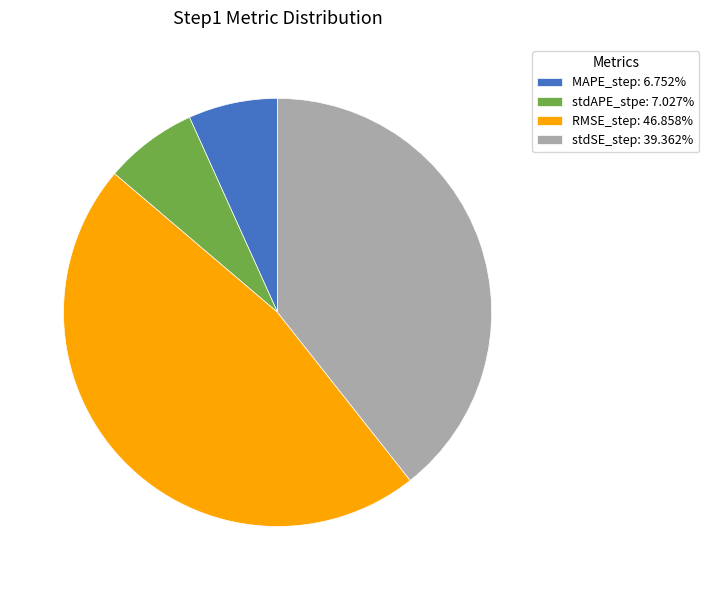

Is there a majority slice in this chart?

No